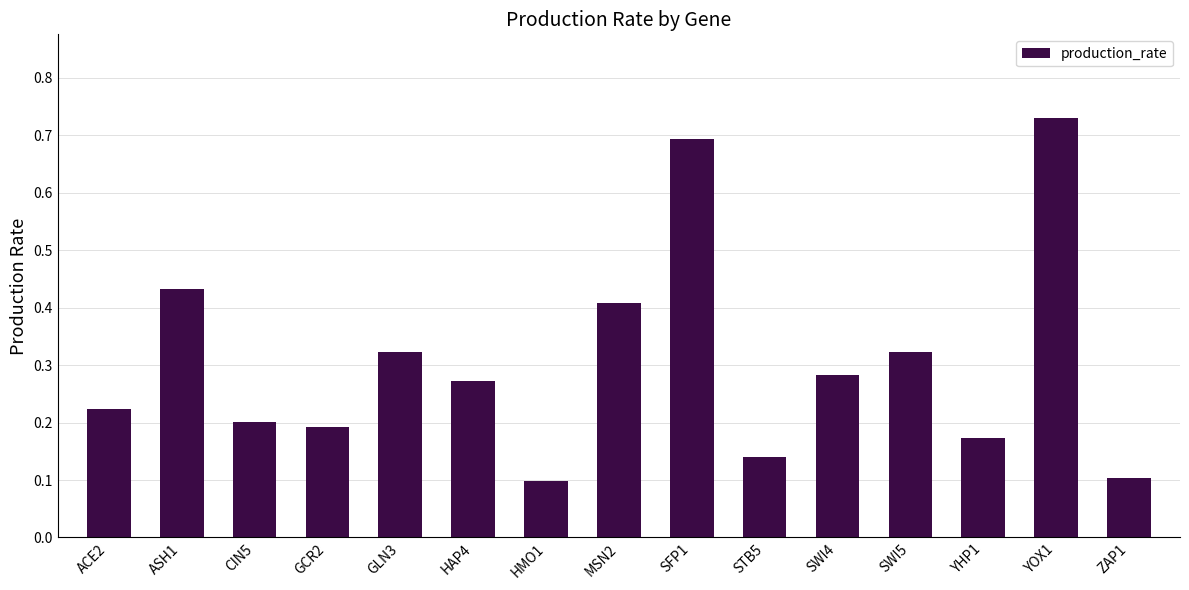

What position from the right is HAP4?

10